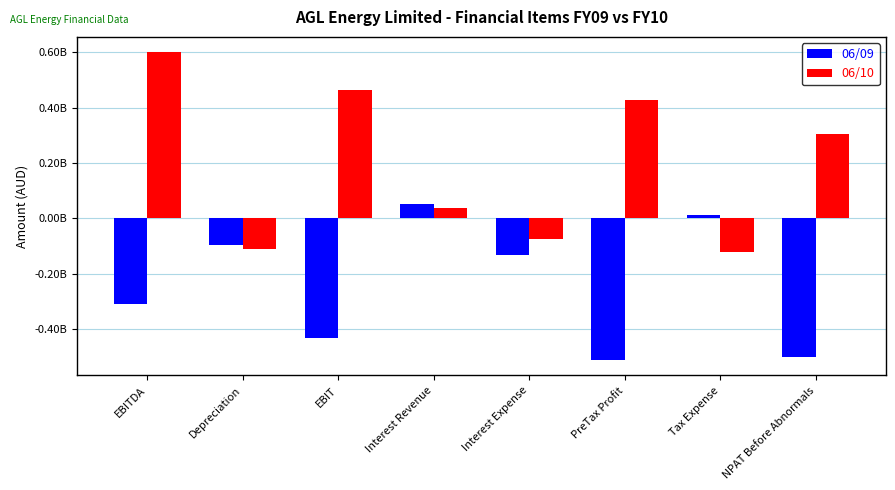

What are all the series names shown in the legend?

06/09, 06/10